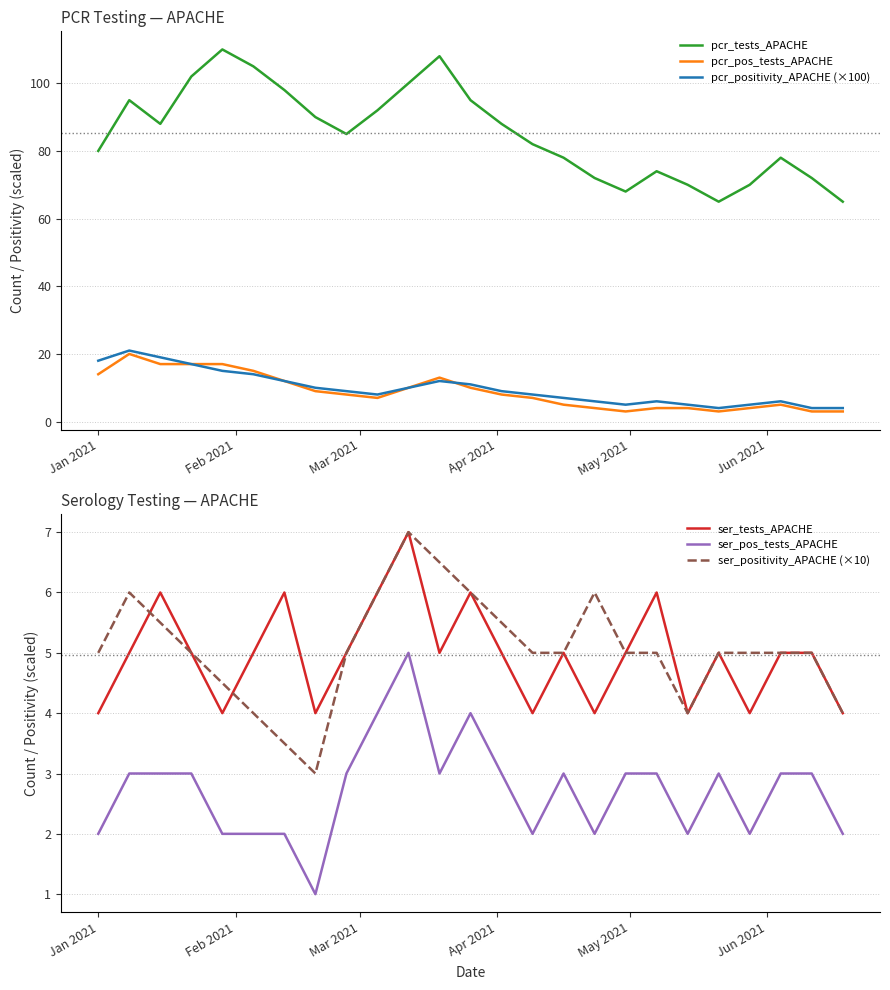

True or false: pcr_tests_APACHE and pcr_pos_tests_APACHE intersect in this chart.

False